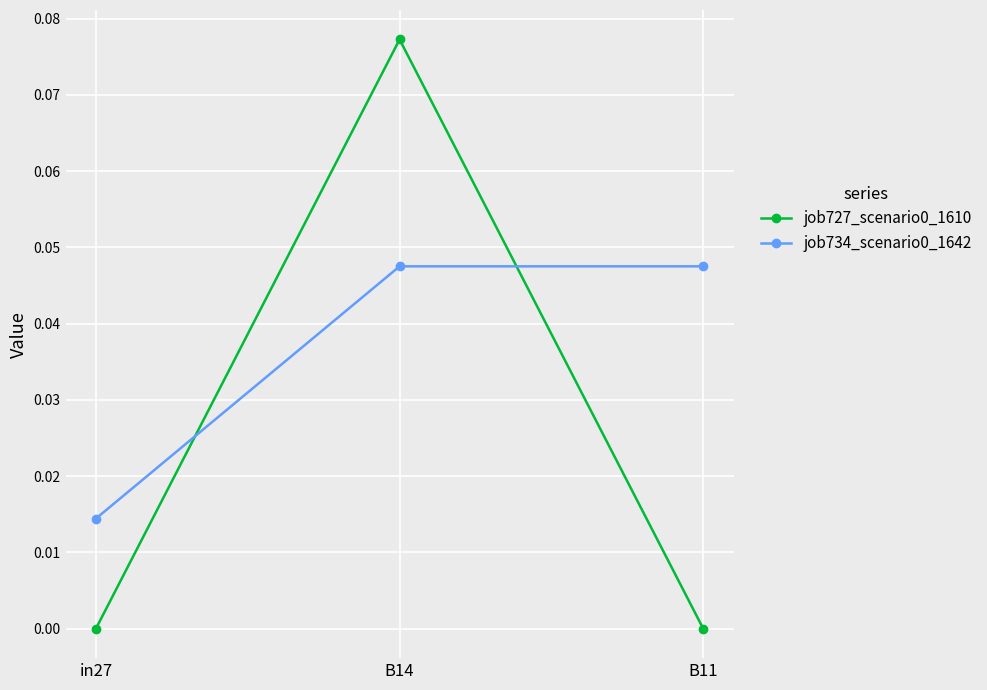

What is the label of the 3rd point from the right?

in27